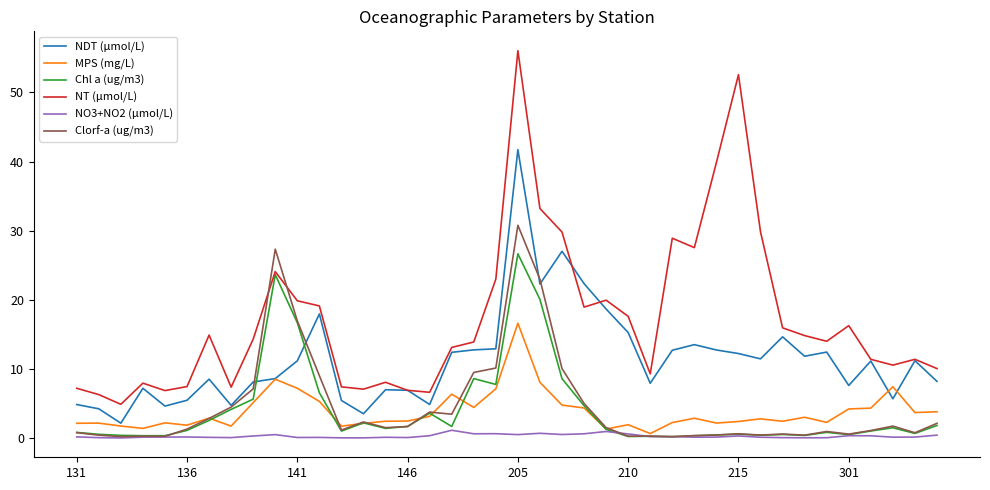

What is the lowest value of the NT (μmol/L) series?

4.9